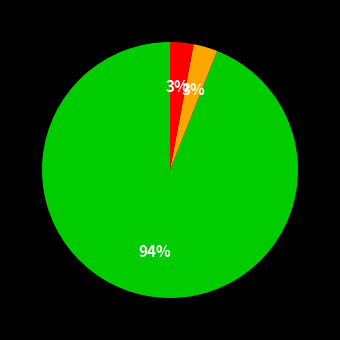

Is there a majority slice in this chart?

Yes